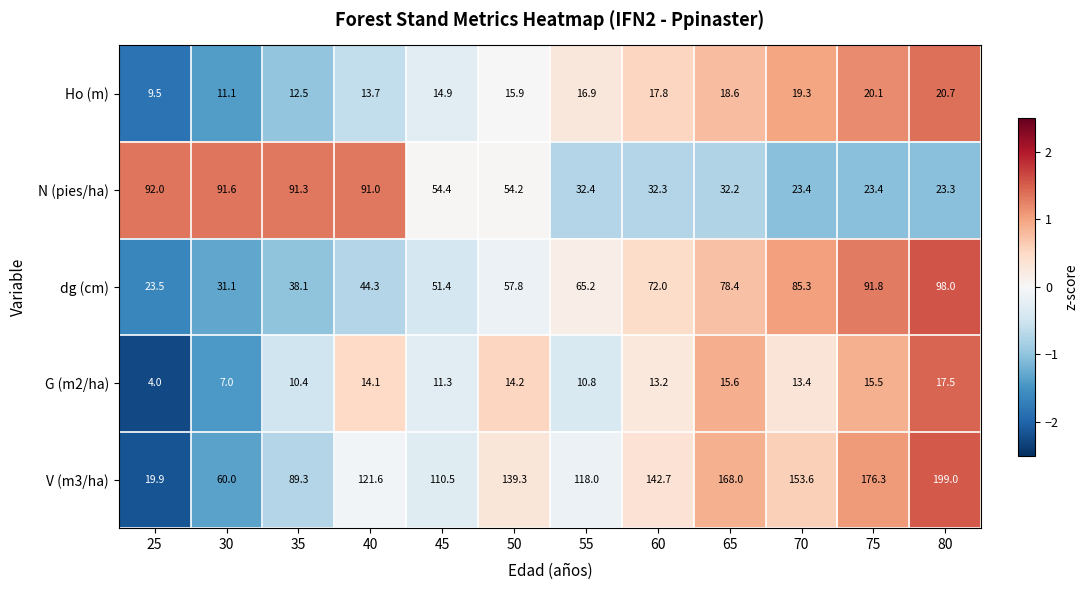

What is the maximum value shown in the chart?

199.0